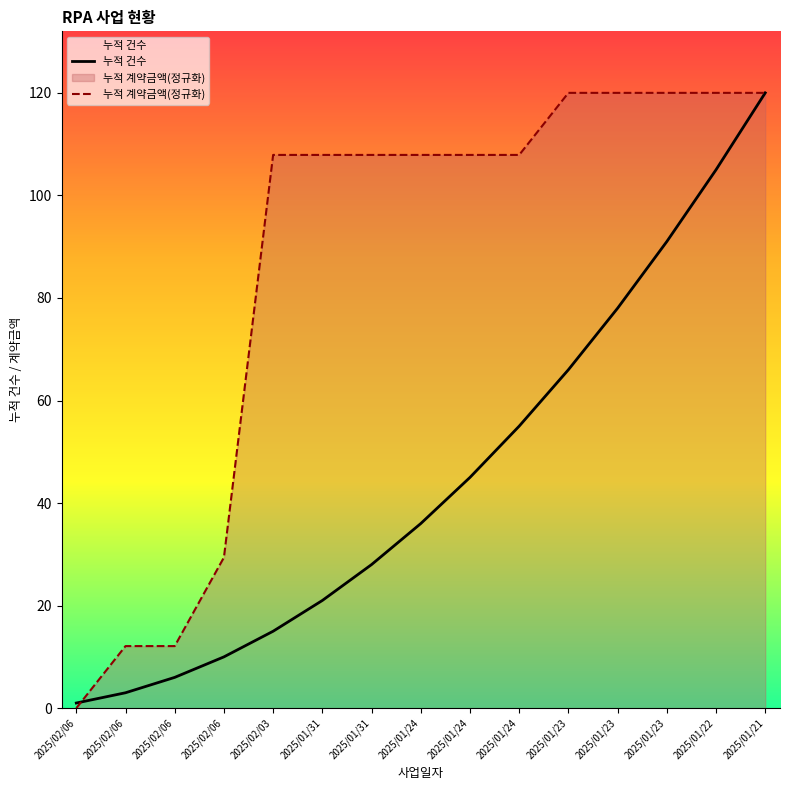

List the series in order of their peak value, lowest first.

누적 건수, 누적 계약금액(정규화)